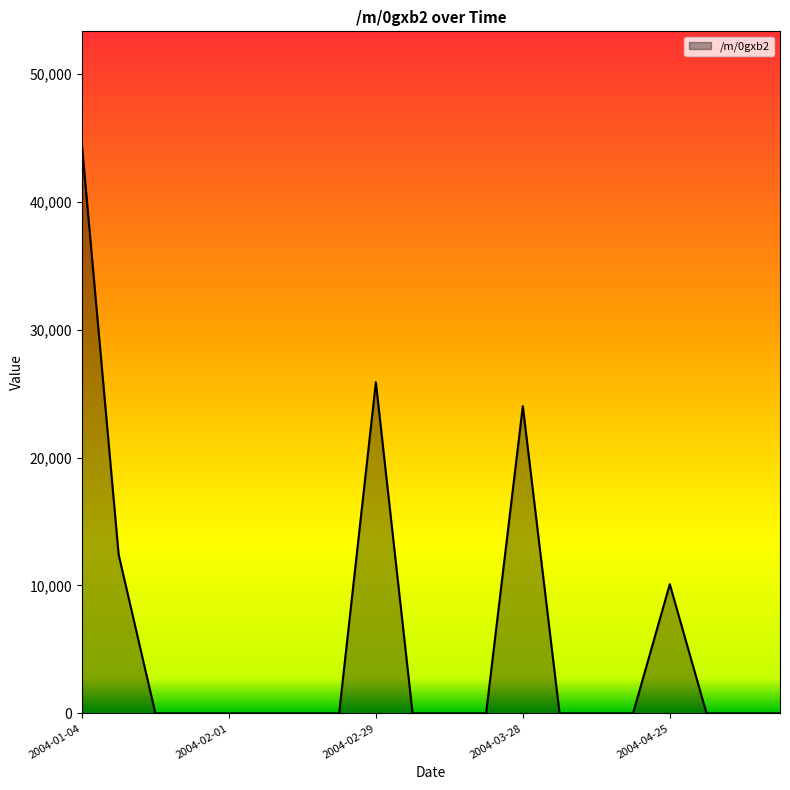

What is the difference between the maximum and minimum values?

44442.5